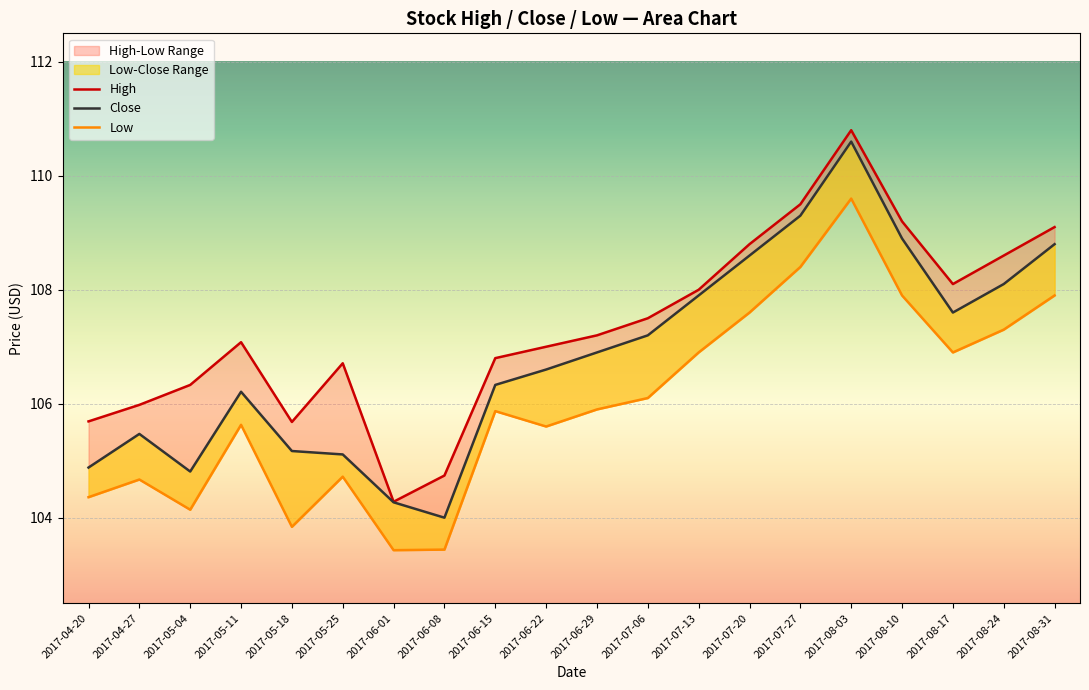

Which series changed the most between 2017-04-20 and 2017-06-08?

High